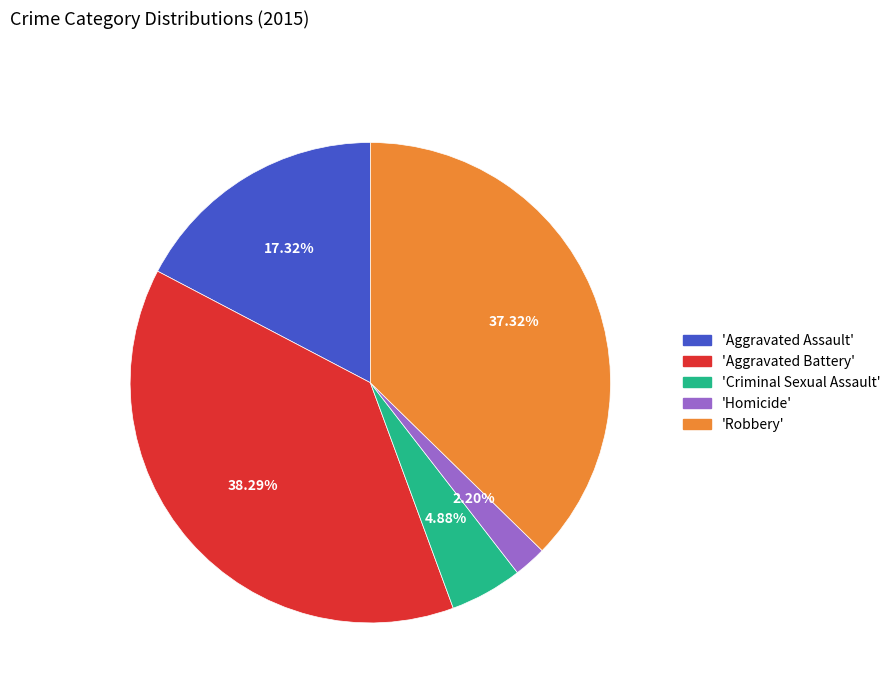

Is there a majority slice in this chart?

No